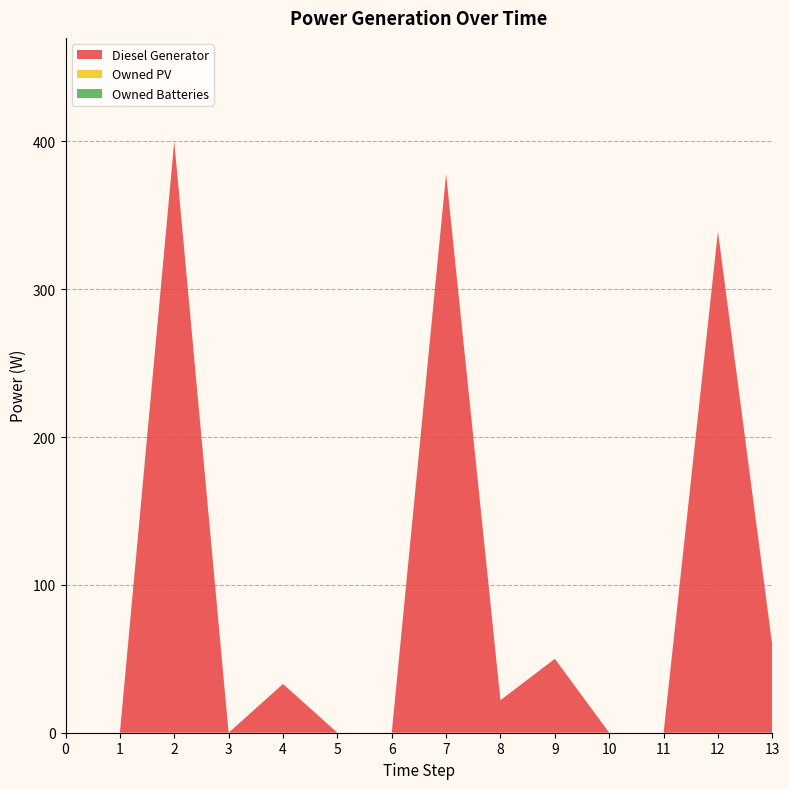

Reading left to right, extract all data points from this chart.

Diesel Generator: 0=0	1=0	2=400	3=0	4=33	5=0	6=0	7=378	8=22	9=50	10=0	11=0	12=339	13=59
Owned PV: 0=0	1=0	2=0	3=0	4=0	5=0	6=0	7=0	8=0	9=0	10=0	11=0	12=0	13=0
Owned Batteries: 0=0	1=0	2=0	3=0	4=0	5=0	6=0	7=0	8=0	9=0	10=0	11=0	12=0	13=0